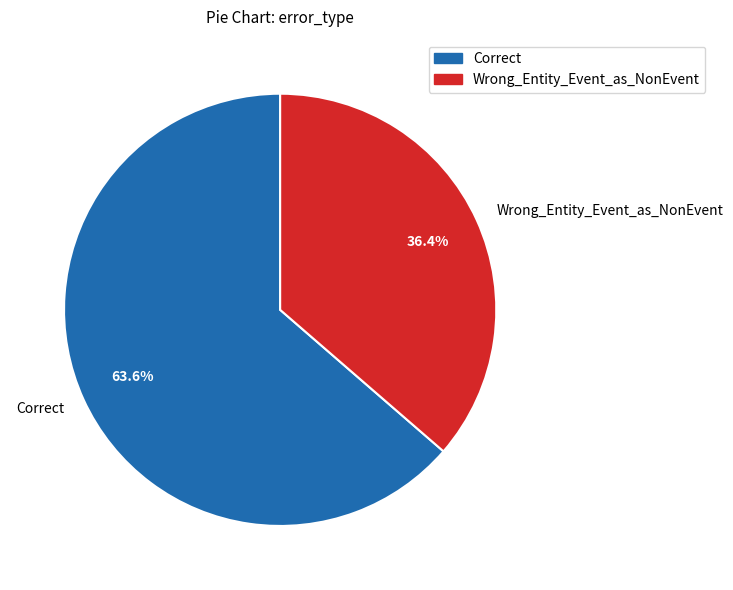

What is the smallest slice in the pie chart?

Wrong_Entity_Event_as_NonEvent